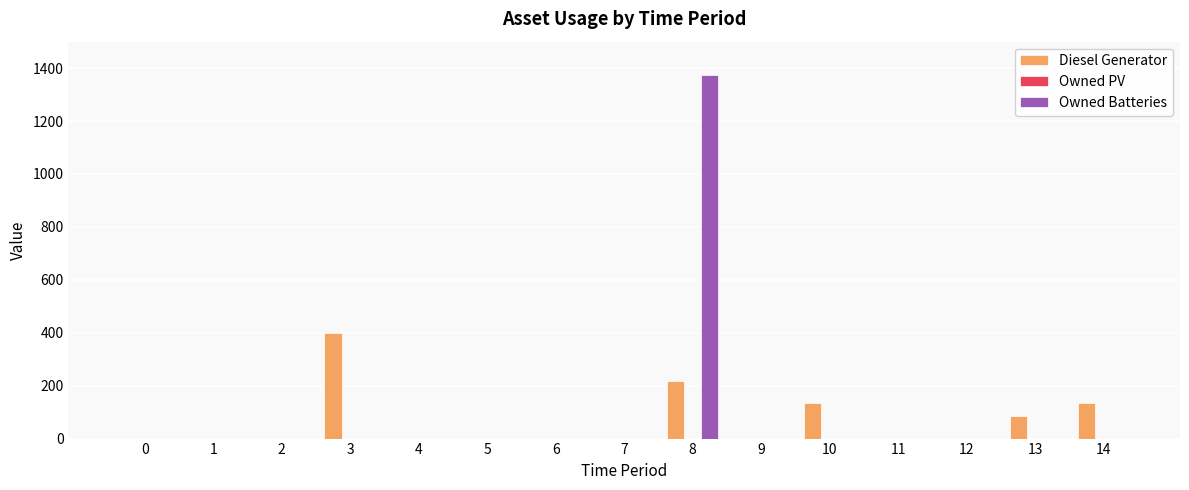

Reading right to left, extract all data points from this chart.

Diesel Generator: 14=133	13=84	12=0	11=0	10=133	9=0	8=217	7=0	6=0	5=0	4=0	3=400	2=0	1=0	0=0
Owned Batteries: 14=0	13=0	12=0	11=0	10=0	9=0	8=1374	7=0	6=0	5=0	4=0	3=0	2=0	1=0	0=0